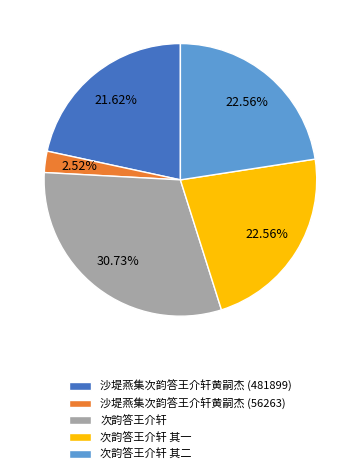

Which slice is the smallest?

沙堤燕集次韵答王介轩黄嗣杰 (56263)